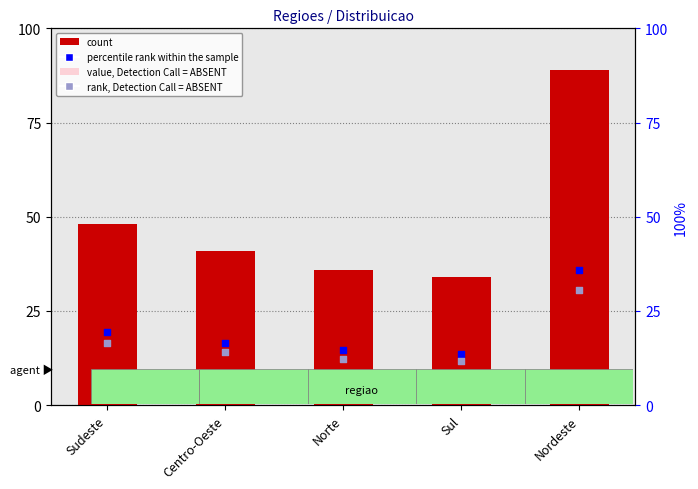

What are all the series names shown in the legend?

count, value, Detection Call = ABSENT, percentile rank within the sample, rank, Detection Call = ABSENT